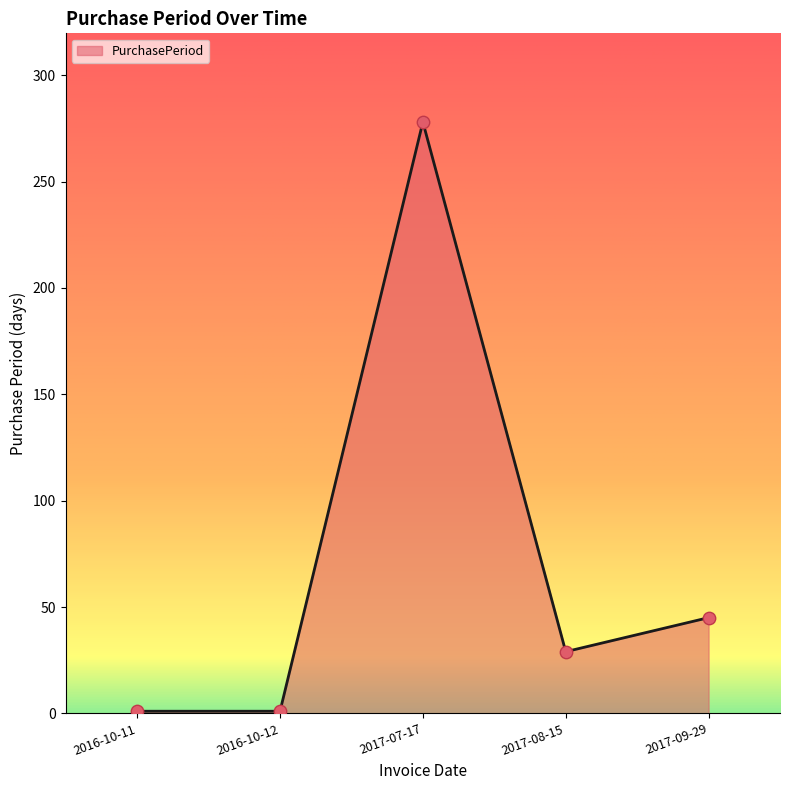

Which has a higher value, 2017-09-29 or 2017-08-15?

2017-09-29